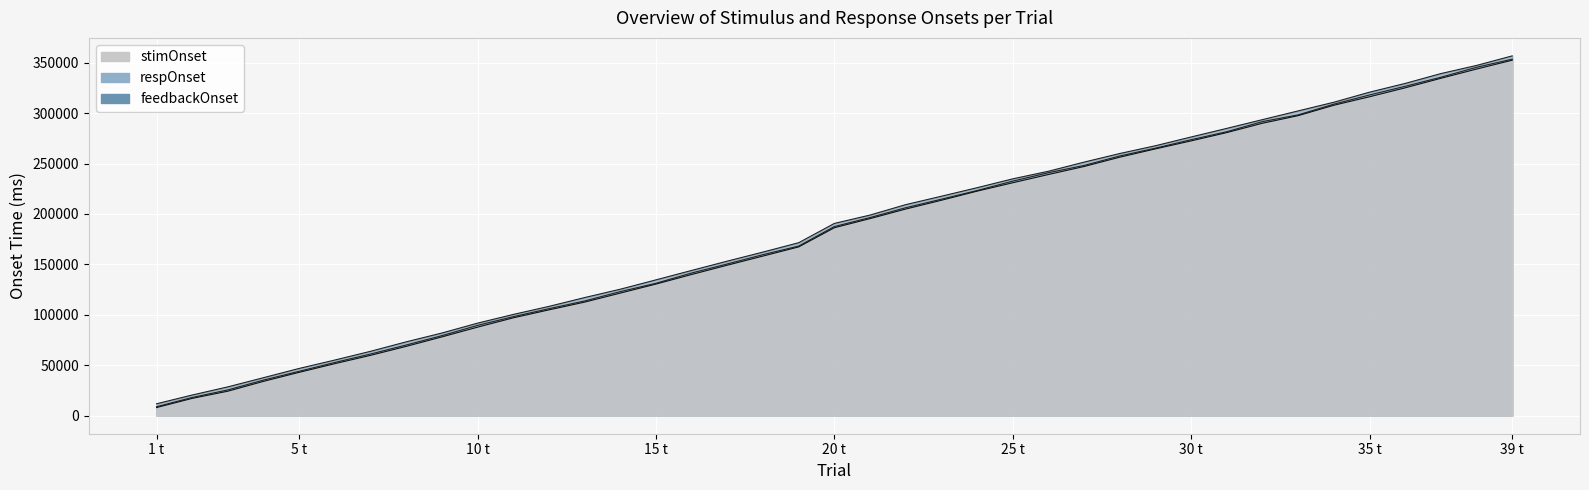

Is it true that feedbackOnset equals 165962 at 37?

False